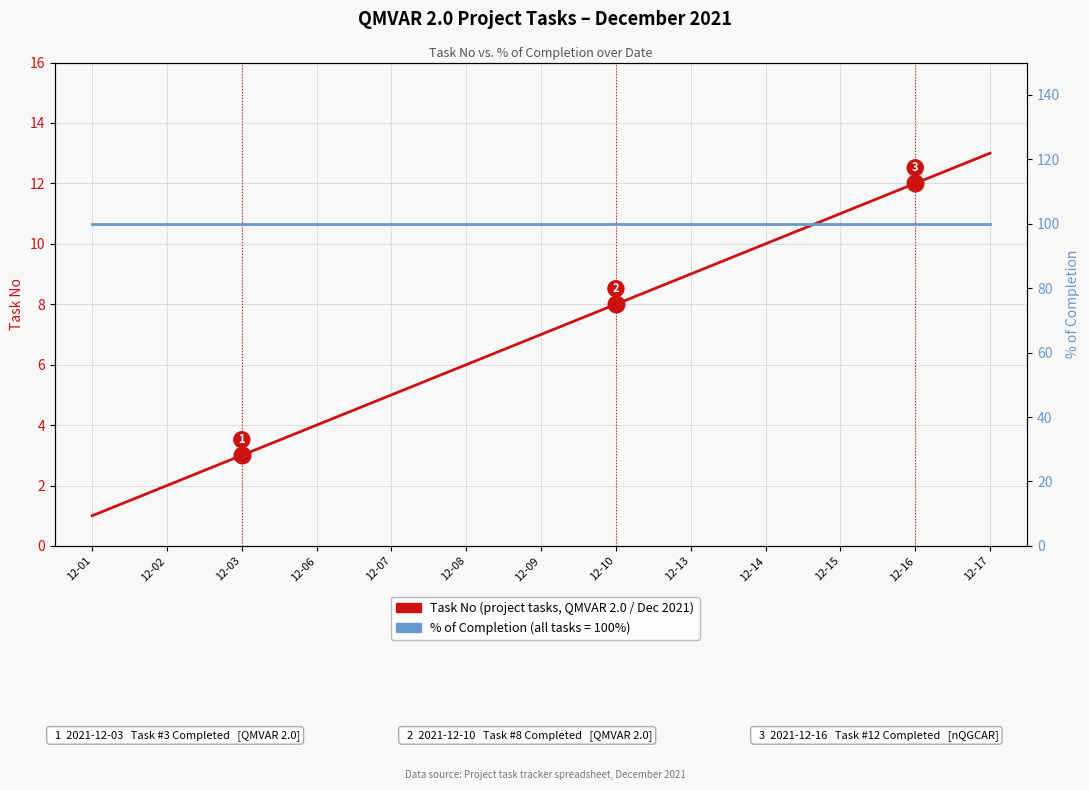

What is the total value across all series at 12-08?

106